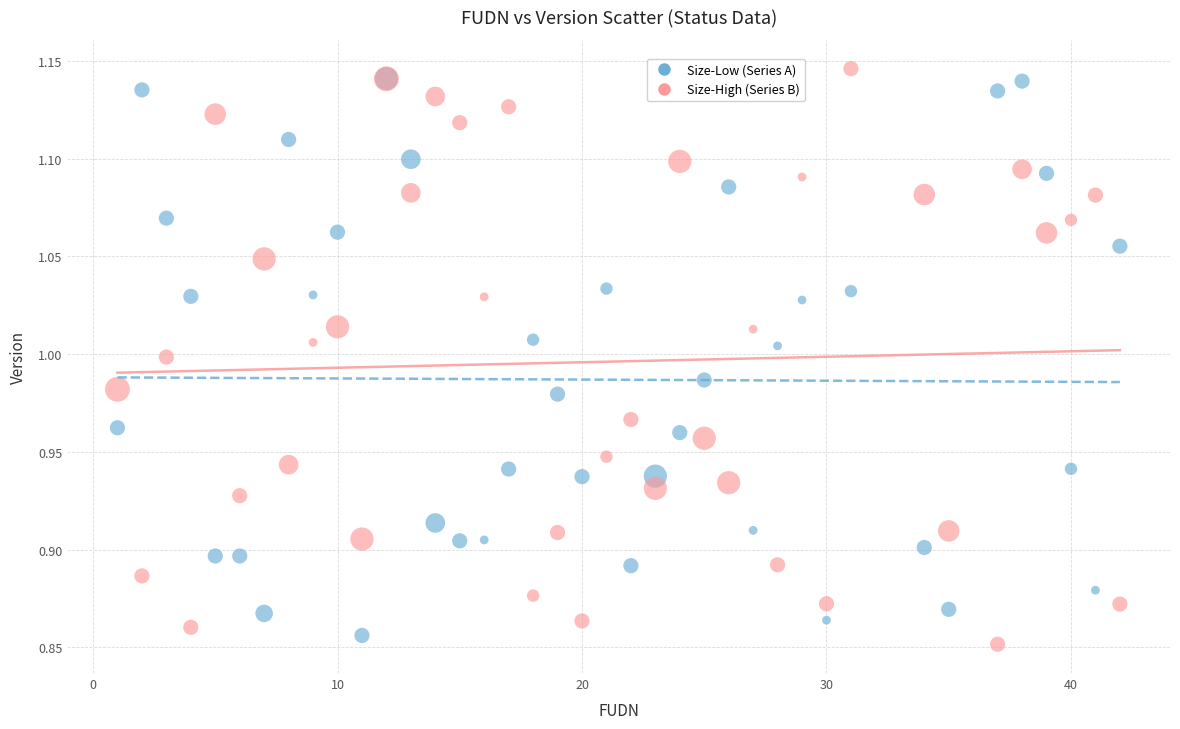

Which series contains the highest Y value?

Size-High (Series B)